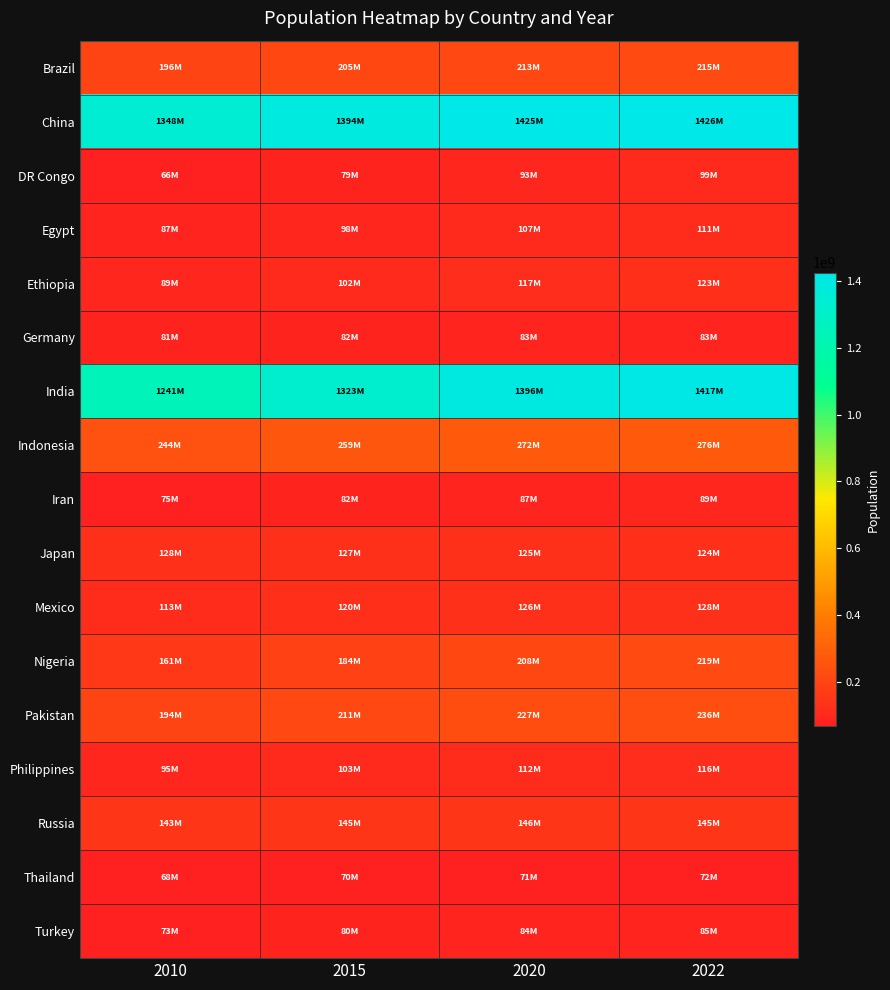

How many categories are shown in the chart?

4